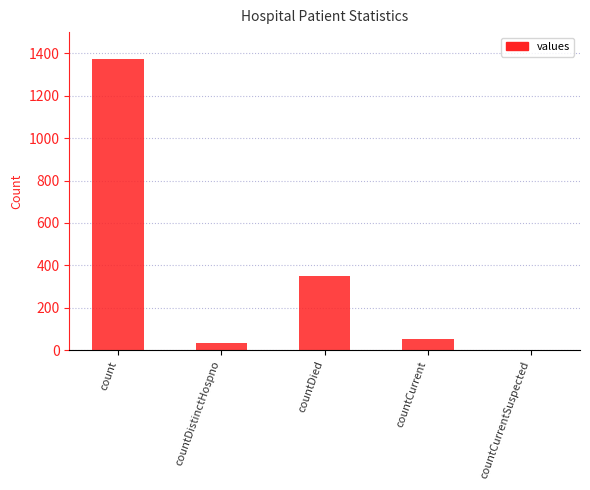

Approximately how many times larger is the value at count compared to countDied?

3.9